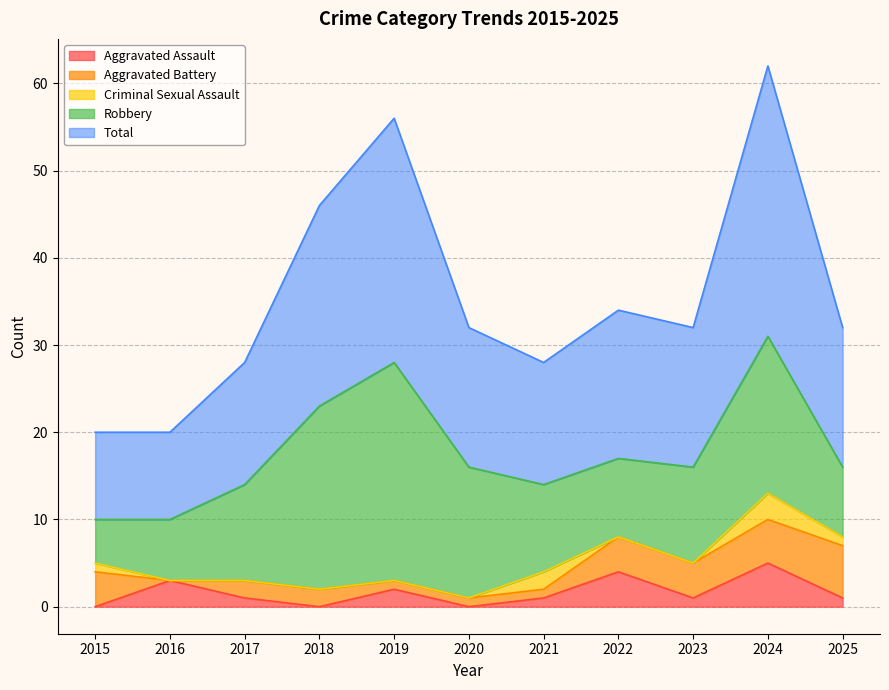

How many lines are shown in the chart?

5